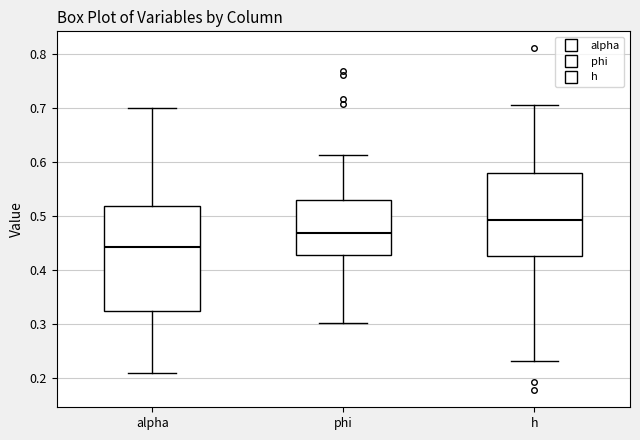

Reading left to right, transcribe this box plot: for each box, give where its median line is, the range the box spans, and where its two whiskers end, as read against the y-axis. The values are not printed on the chart, so give them approximately, as read against the axis.

alpha: median 0.44, box 0.32 to 0.52, whiskers 0.21 to 0.70
phi: median 0.47, box 0.43 to 0.53, whiskers 0.30 to 0.61
h: median 0.49, box 0.43 to 0.58, whiskers 0.23 to 0.71